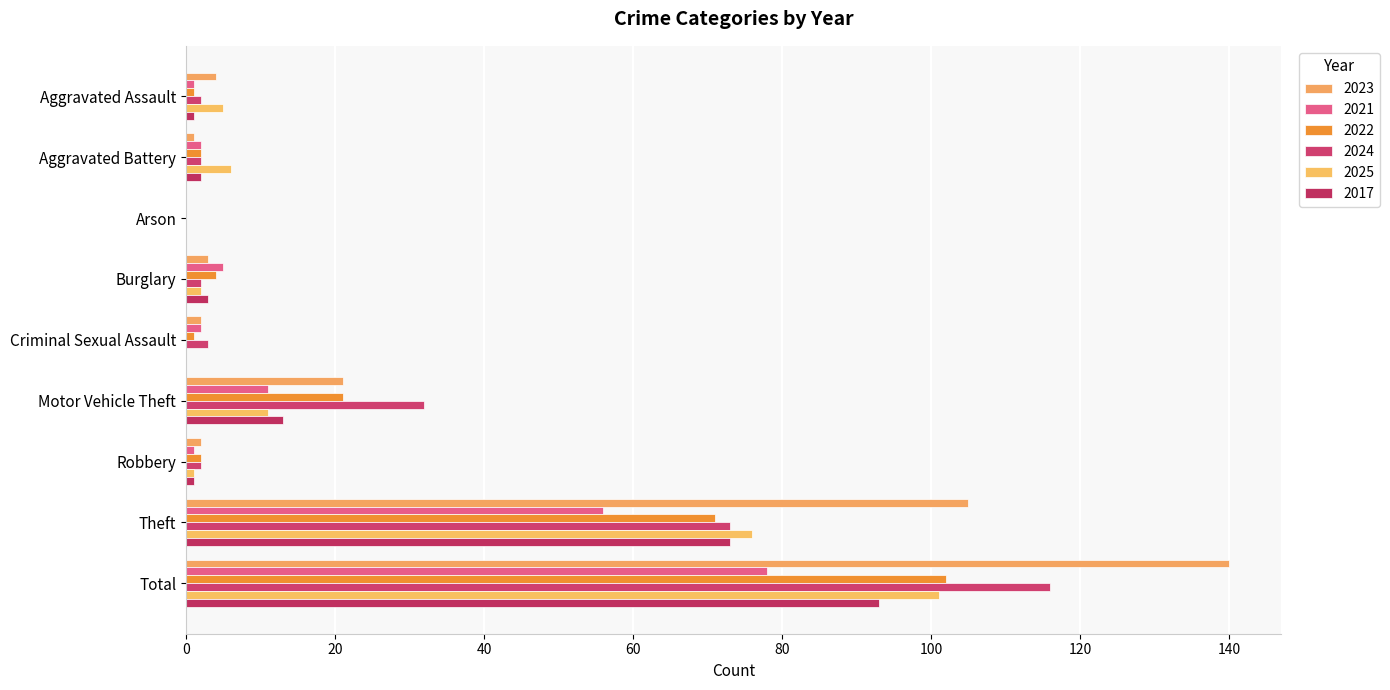

What is the difference between the maximum and minimum values in the 2024 series?

116